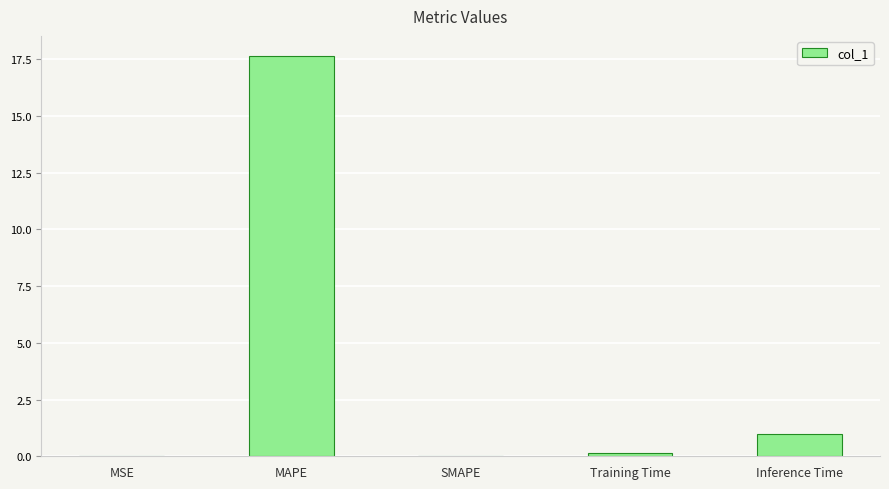

The chart shows a value of 17.6 at MAPE. True or false?

True